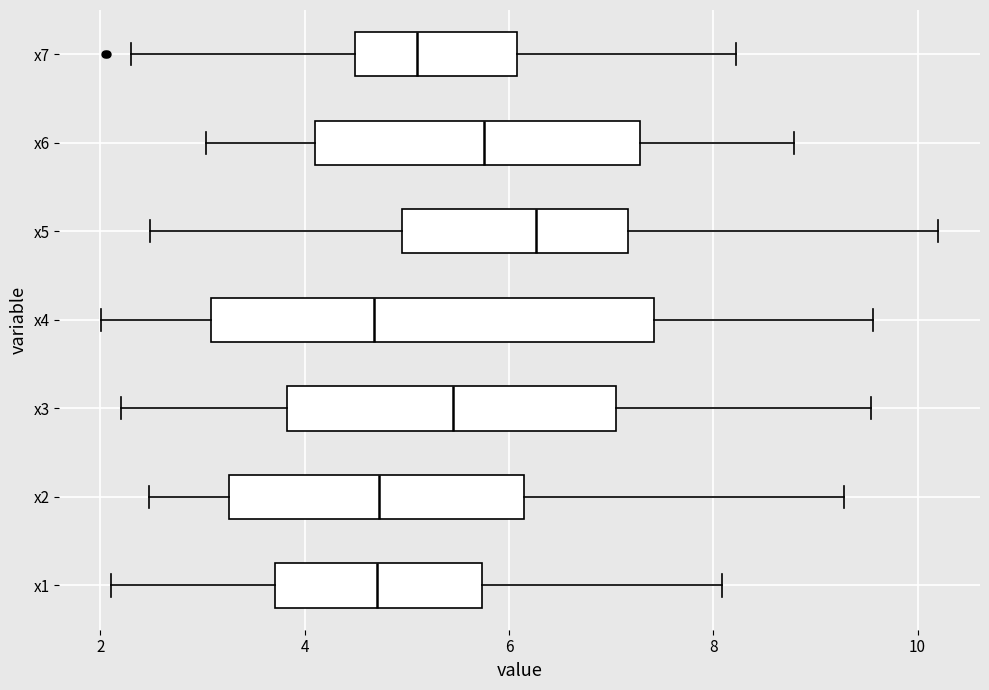

Comparing the boxes themselves (not the whiskers), which one is the widest?

x4